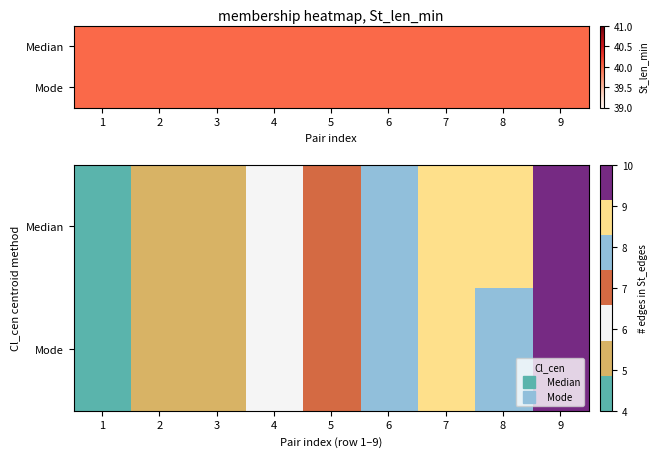

What is the minimum value for Mode?

4